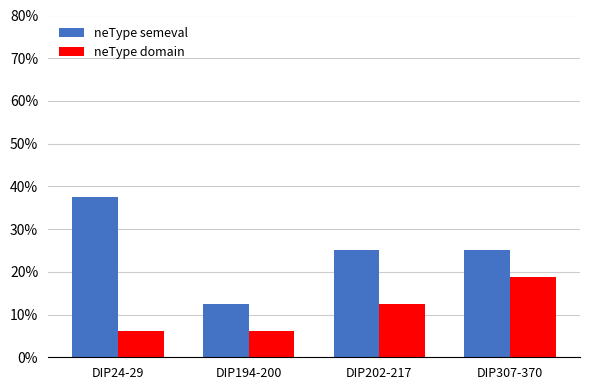

Reading right to left, transcribe all the data shown in this chart.

neType semeval: DIP307-370=0.2	DIP202-217=0.2	DIP194-200=0.1	DIP24-29=0.4
neType domain: DIP307-370=0.2	DIP202-217=0.1	DIP194-200=0.1	DIP24-29=0.1